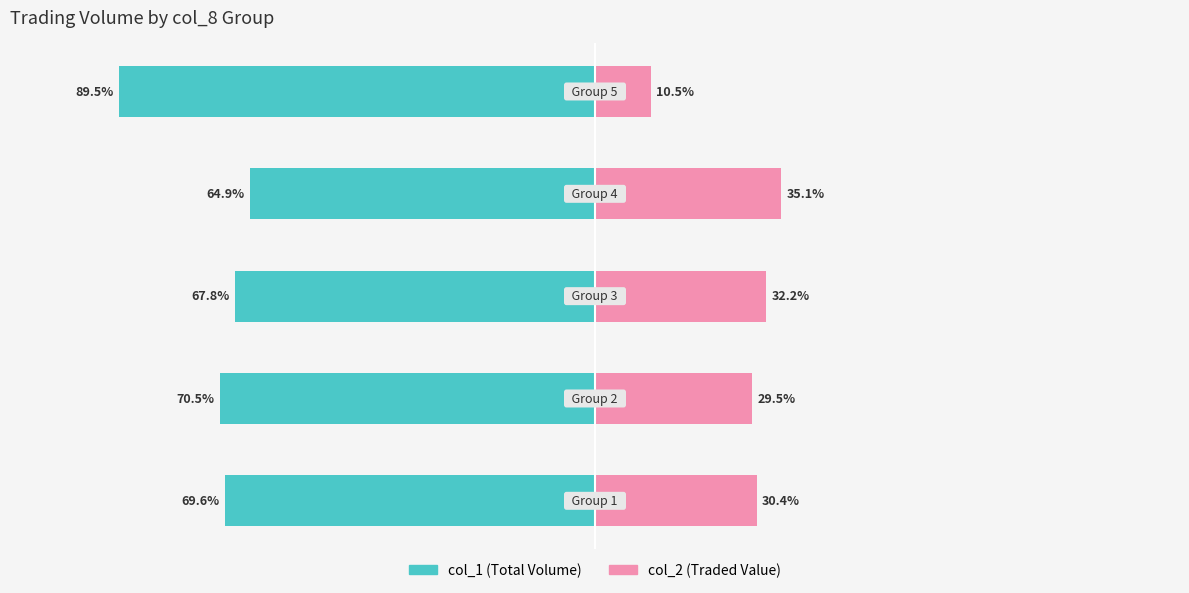

Reading left to right, what are all the values shown in this chart?

col_1 (Owner-like): 0=-69.6	1=-70.5	2=-67.8	3=-64.9	4=-89.5
col_2 (Renter-like): 0=30.4	1=29.5	2=32.2	3=35.1	4=10.5